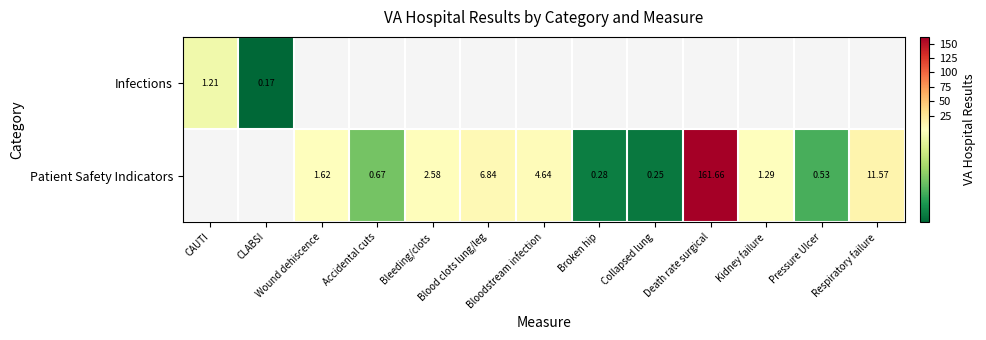

What is the smallest value displayed?

0.2